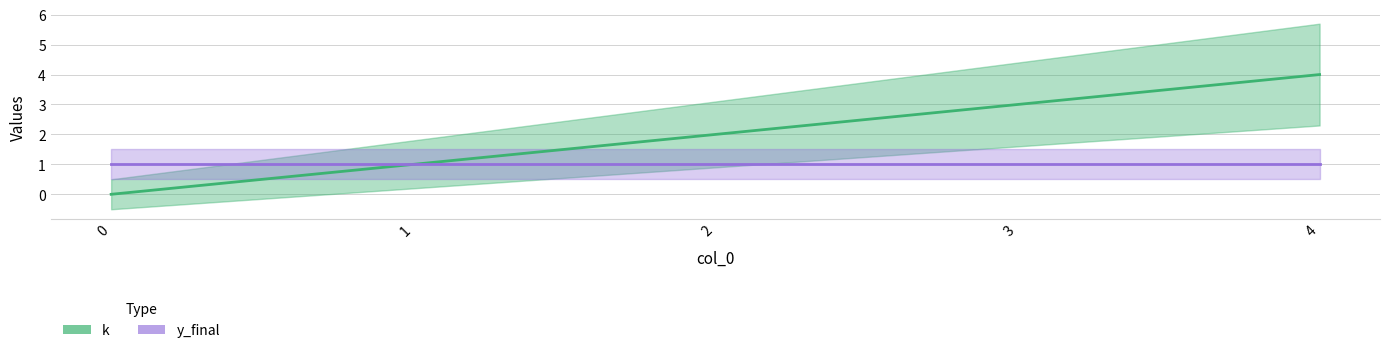

What is the average value?

2